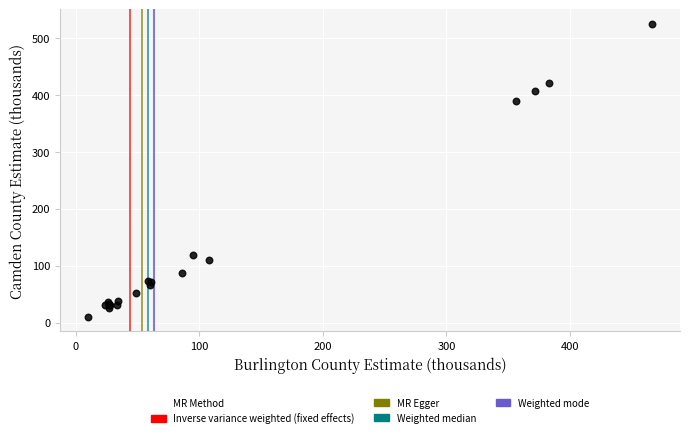

What Y value in the scatter plot is closest to 267?

388.8